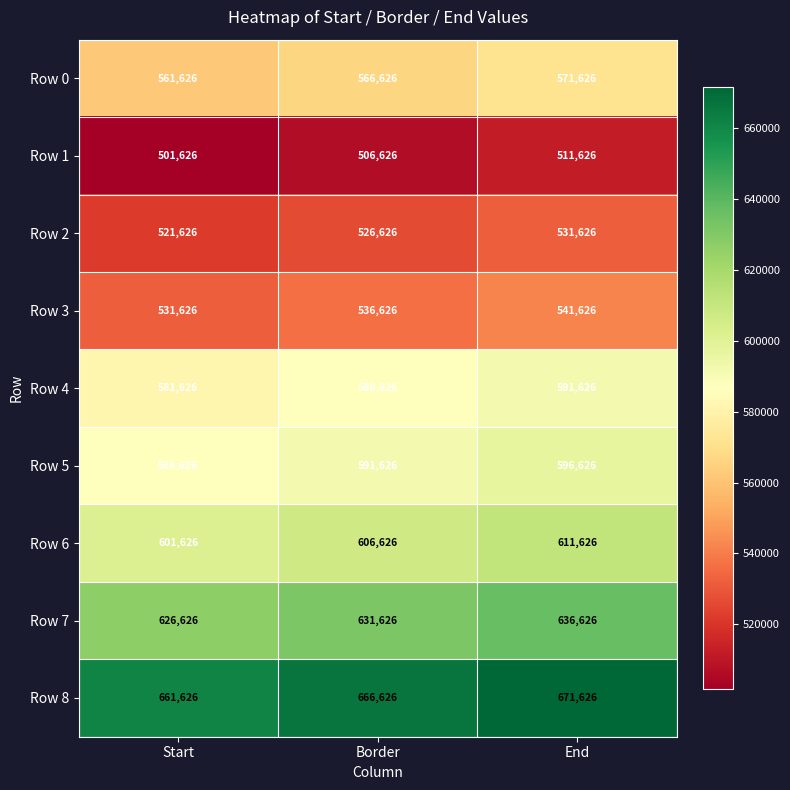

What is the average value of the Row 8 series?

666626